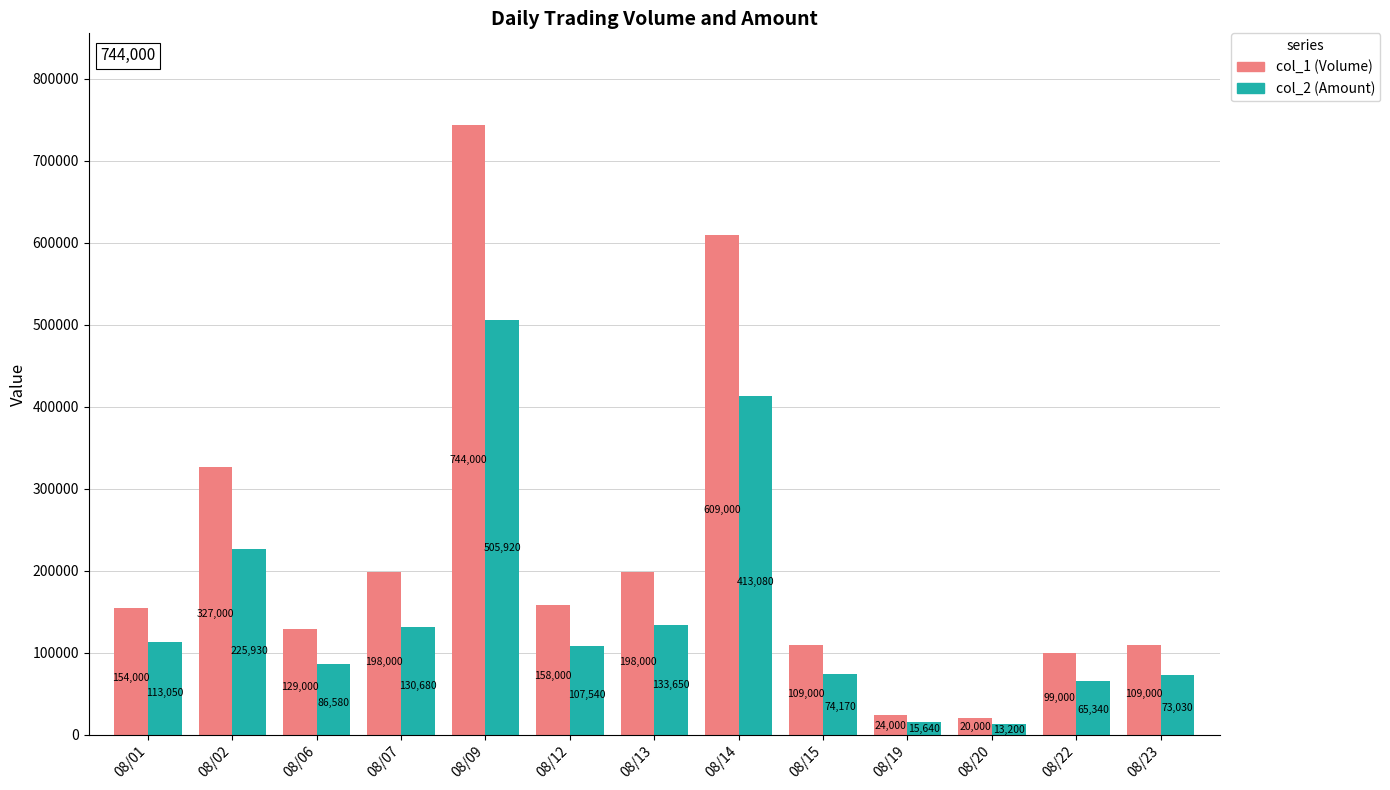

What is the difference between the highest and lowest values at 08/15?

34830